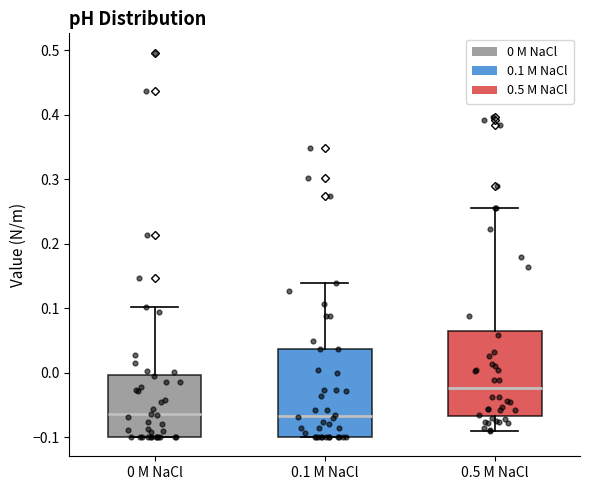

Reading left to right, read every box against the y-axis: the position of its median line, the range the box covers, and the ends of its whiskers. The values are not printed on the chart, so give them approximately, as read against the axis.

0 M NaCl: median -0.06, box -0.10 to 0.00, whiskers -0.10 to 0.10
0.1 M NaCl: median -0.07, box -0.10 to 0.04, whiskers -0.10 to 0.14
0.5 M NaCl: median -0.02, box -0.07 to 0.07, whiskers -0.09 to 0.26